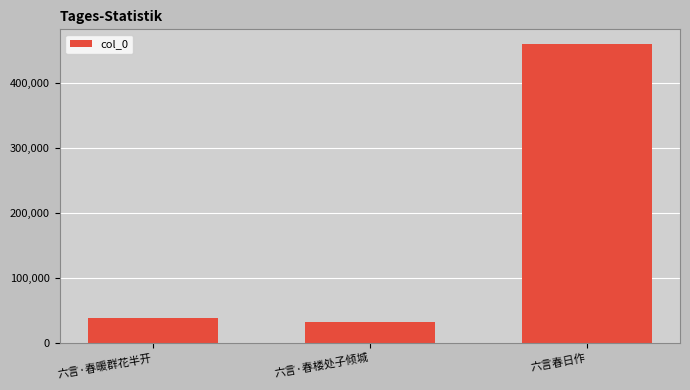

Which label corresponds to the smallest value in the chart?

六言·春楼处子倾城